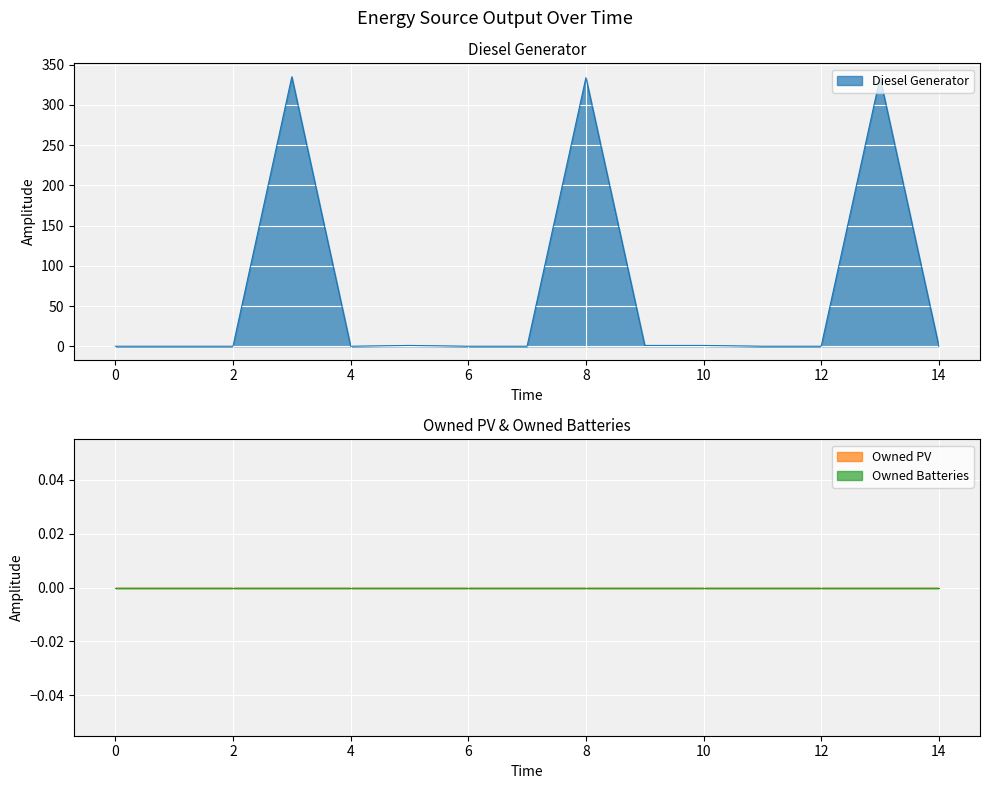

How many lines are shown in the chart?

3